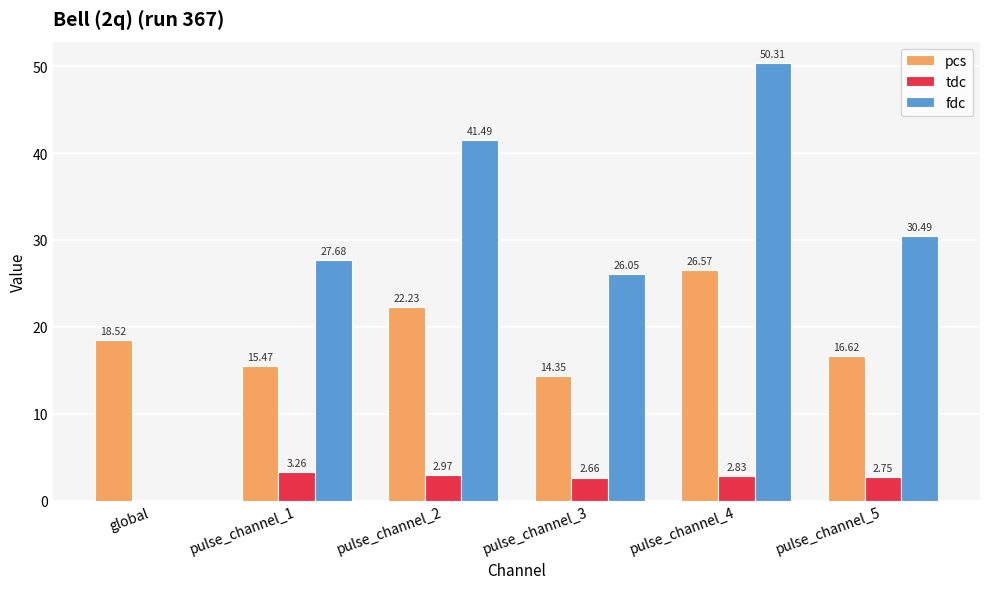

What is the total value across all series at pulse_channel_3?

43.1